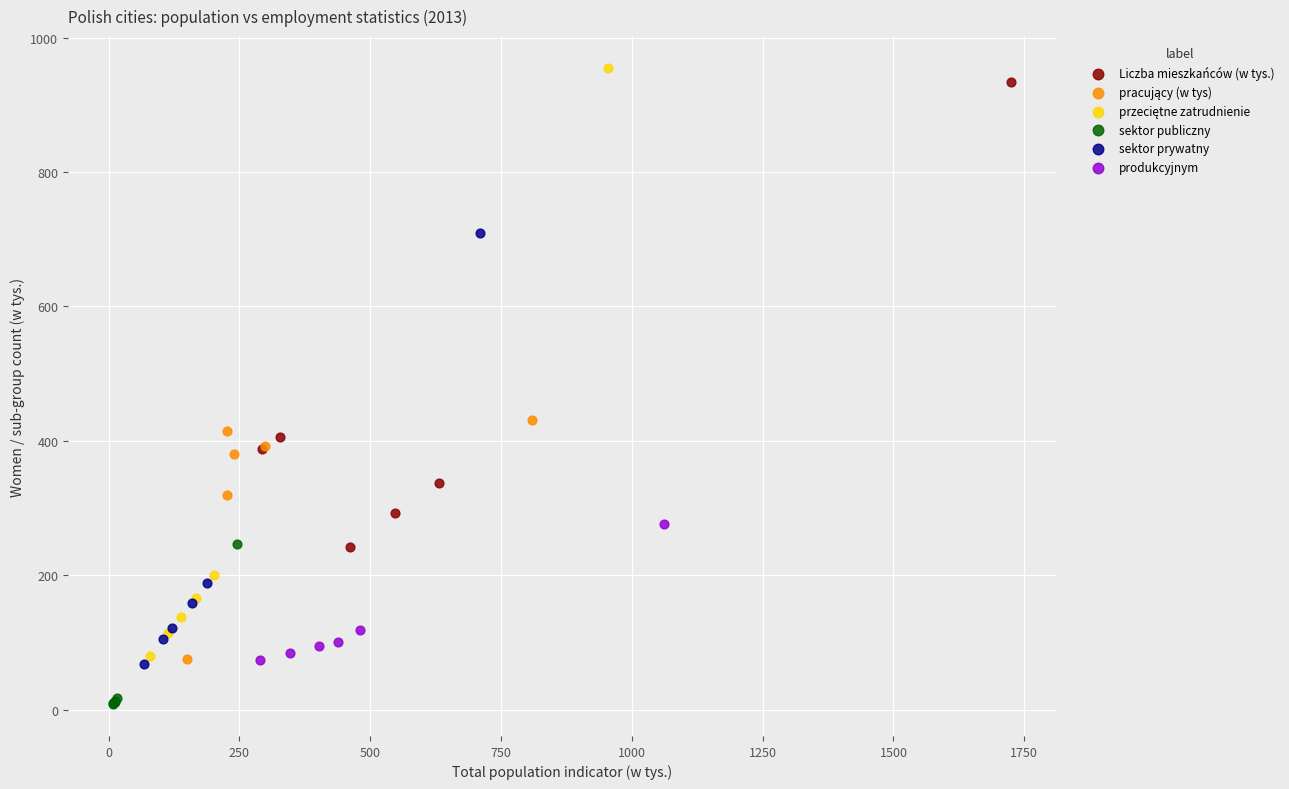

Which series reaches the minimum Y coordinate?

sektor publiczny